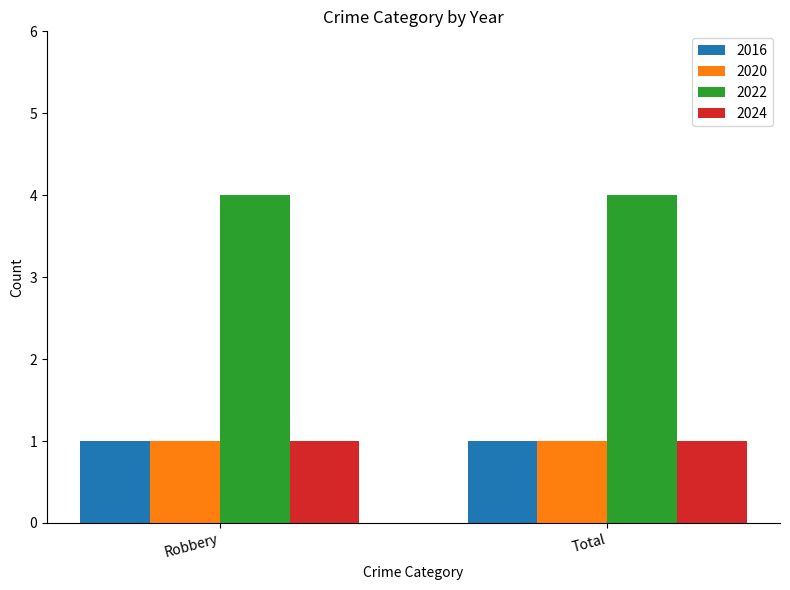

What is the sum of all 2022 values?

8